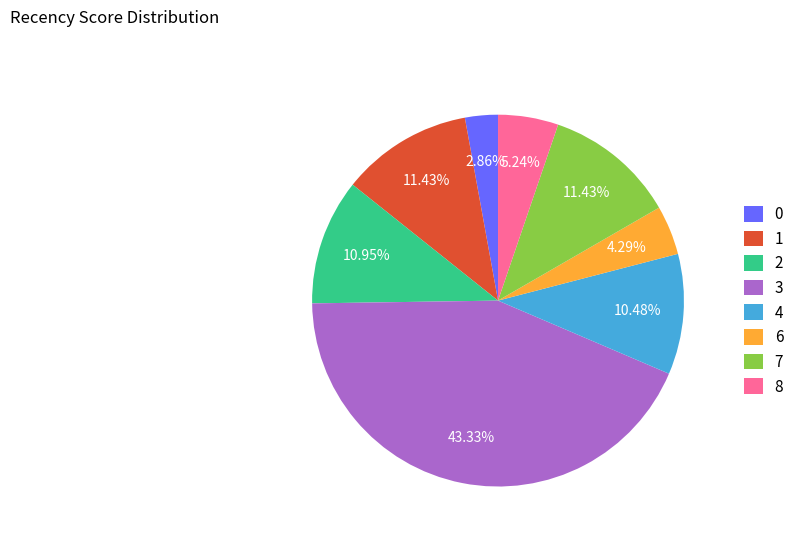

How much of the chart is everything except 8?

94.8%